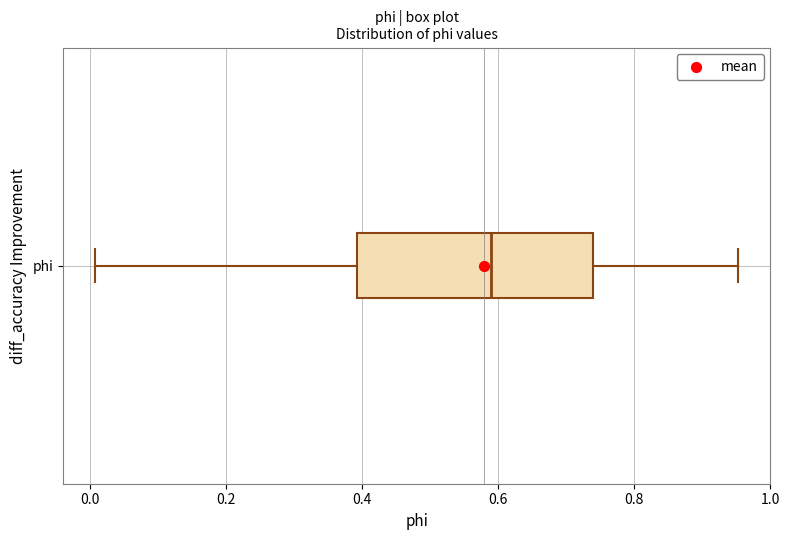

Read this box plot against the x-axis: the position of the median line, the range covered by the box, and the ends of both whiskers. The values are not printed on the chart, so give them approximately, as read against the axis.

median 0.58, box 0.40 to 0.74, whiskers 0.00 to 0.96